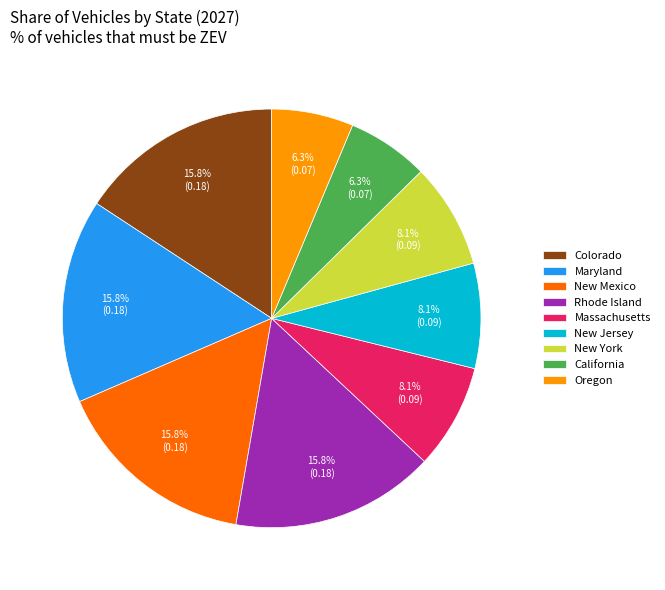

Does Oregon account for over 50% of the chart?

No